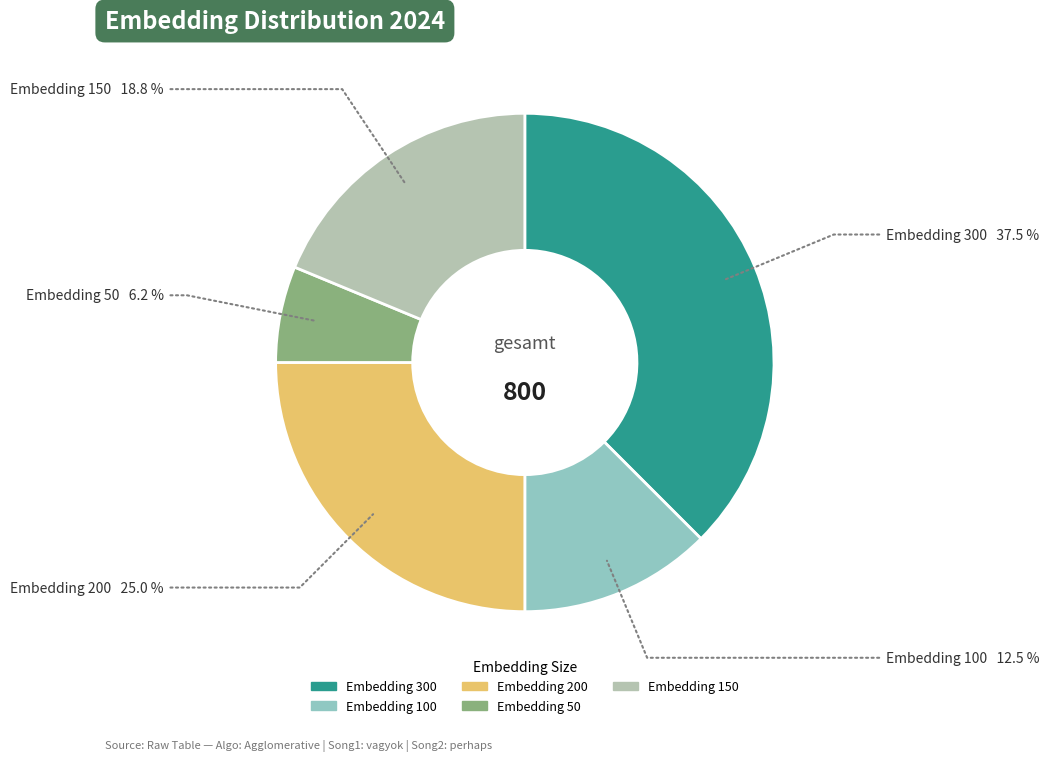

Does any single category account for the majority?

No